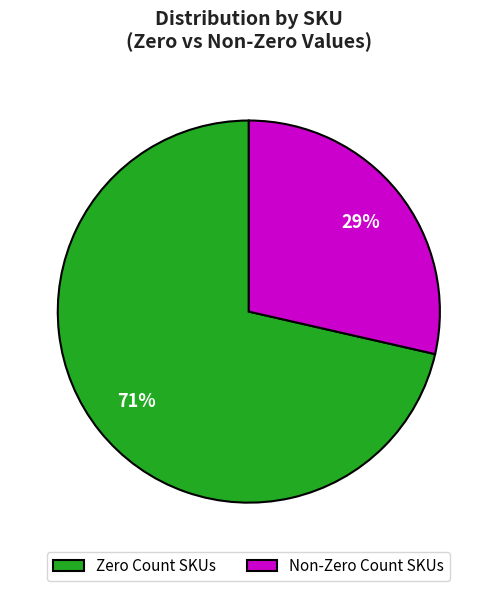

Which category has the biggest portion of the pie?

Zero Count SKUs